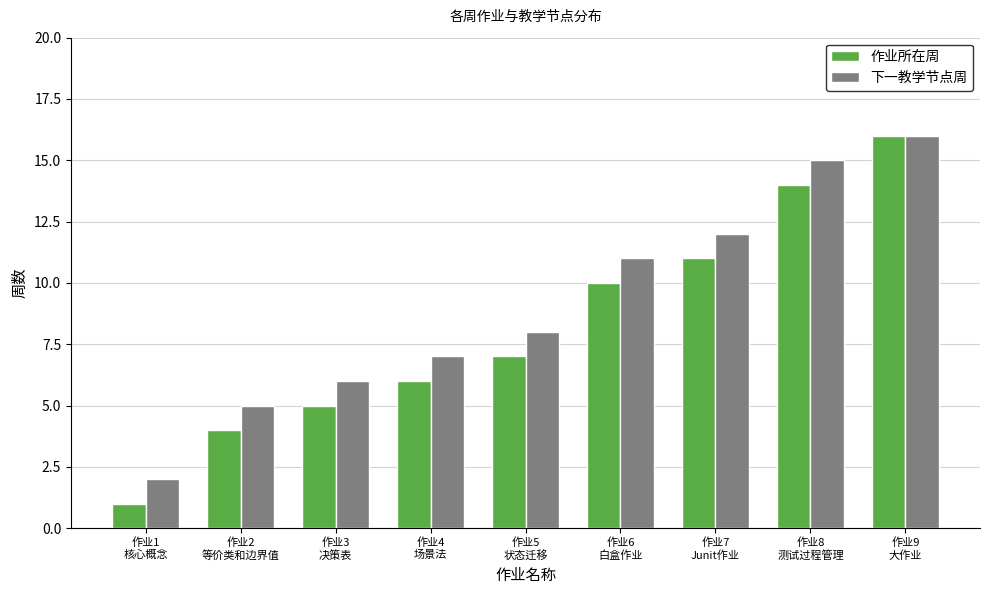

What position from the right is 作业2
等价类和边界值?

8